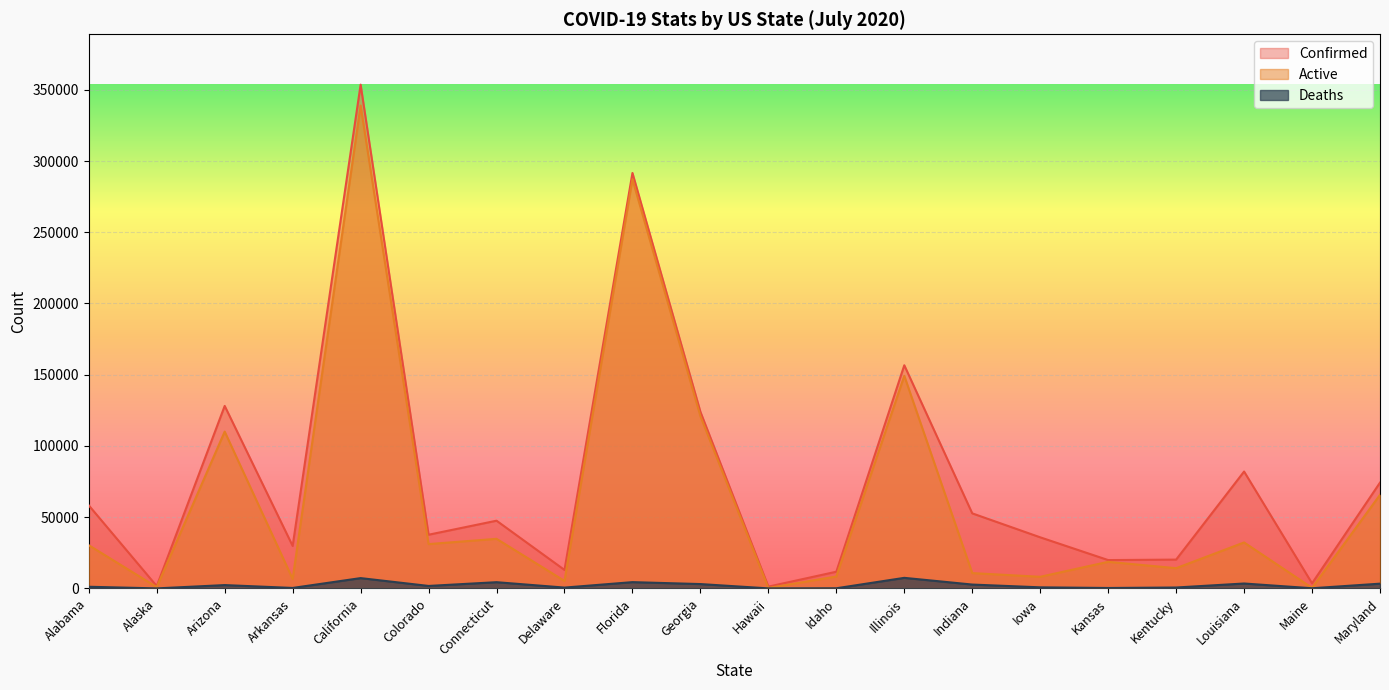

What value does the Active series have at Alabama?

30308